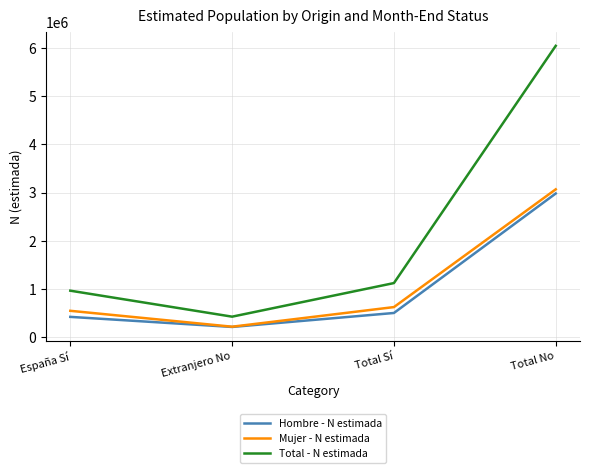

Is this an area chart (filled region under the line)?

No